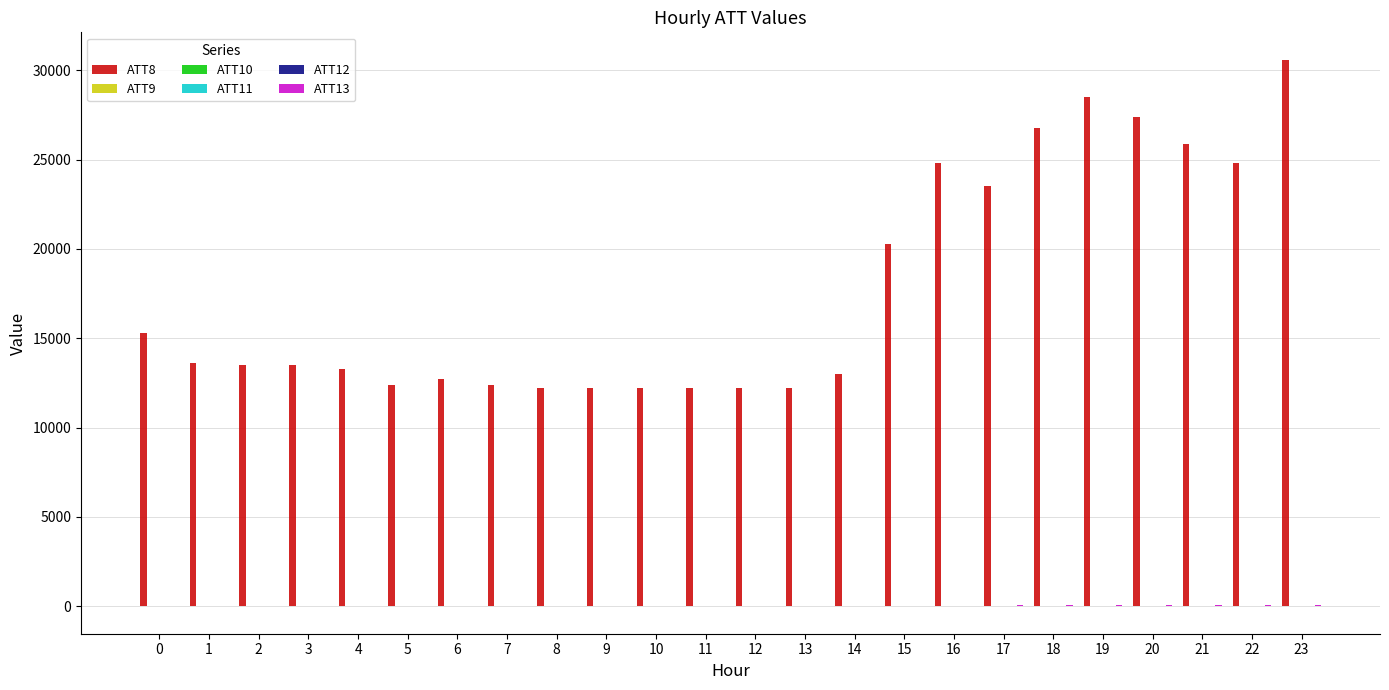

What is the maximum value shown in the chart?

30600.0